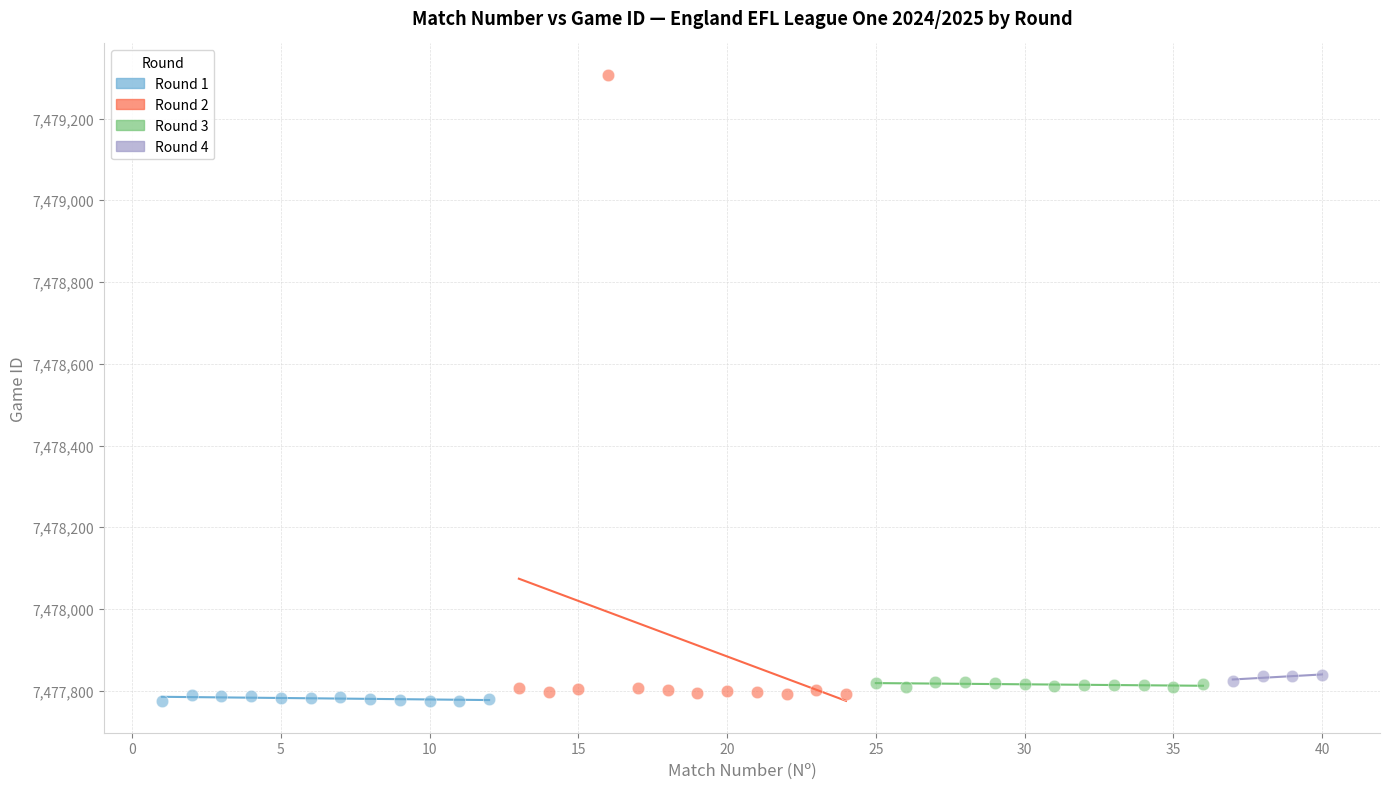

Which series has the widest spread of Y values?

Round 2